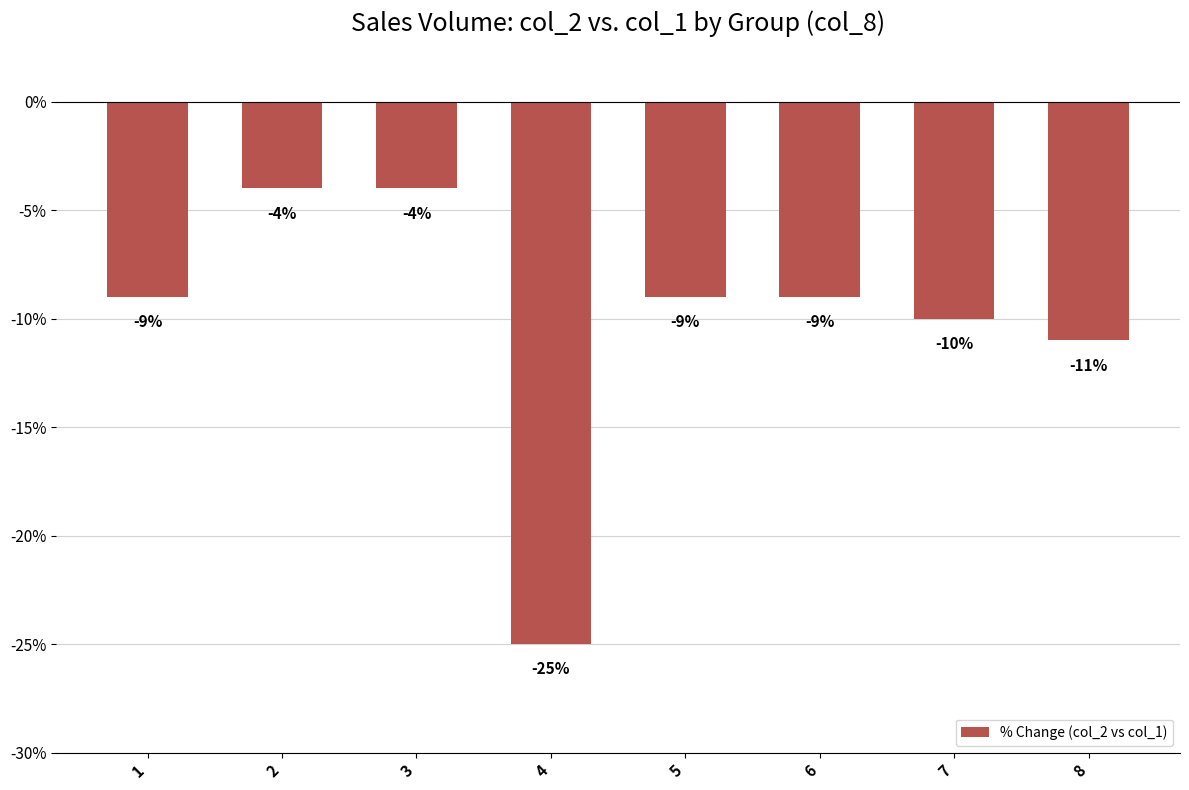

What is the smallest value displayed?

-25